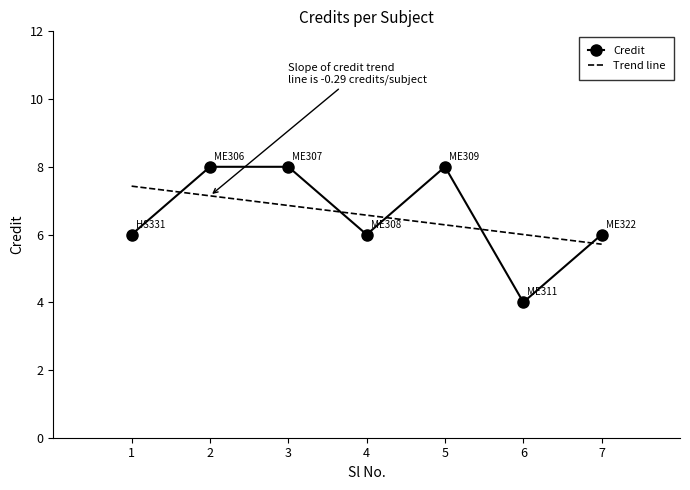

Reading right to left, extract all data points from this chart.

7=6	6=4	5=8	4=6	3=8	2=8	1=6